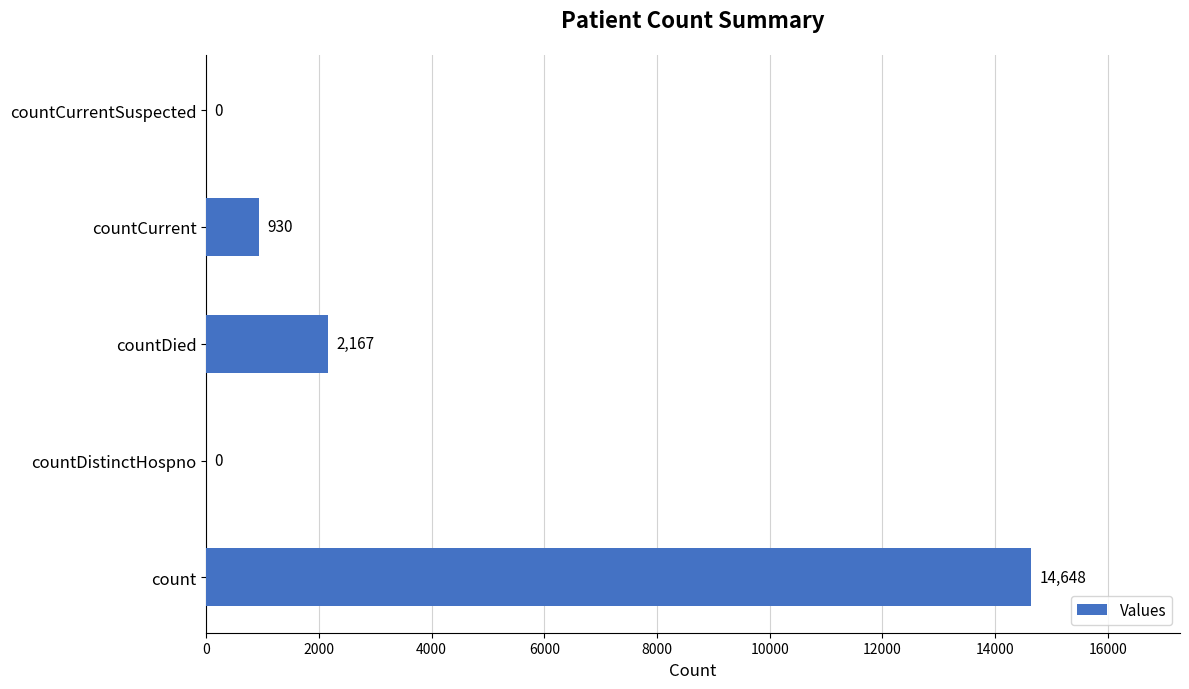

Read the value at countDied, to the nearest 100.

2200